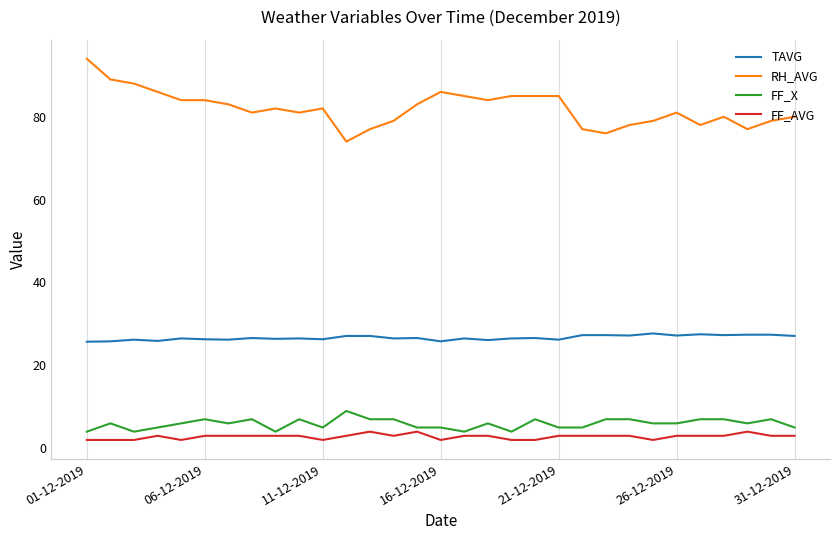

What is the greatest value displayed?

94.0